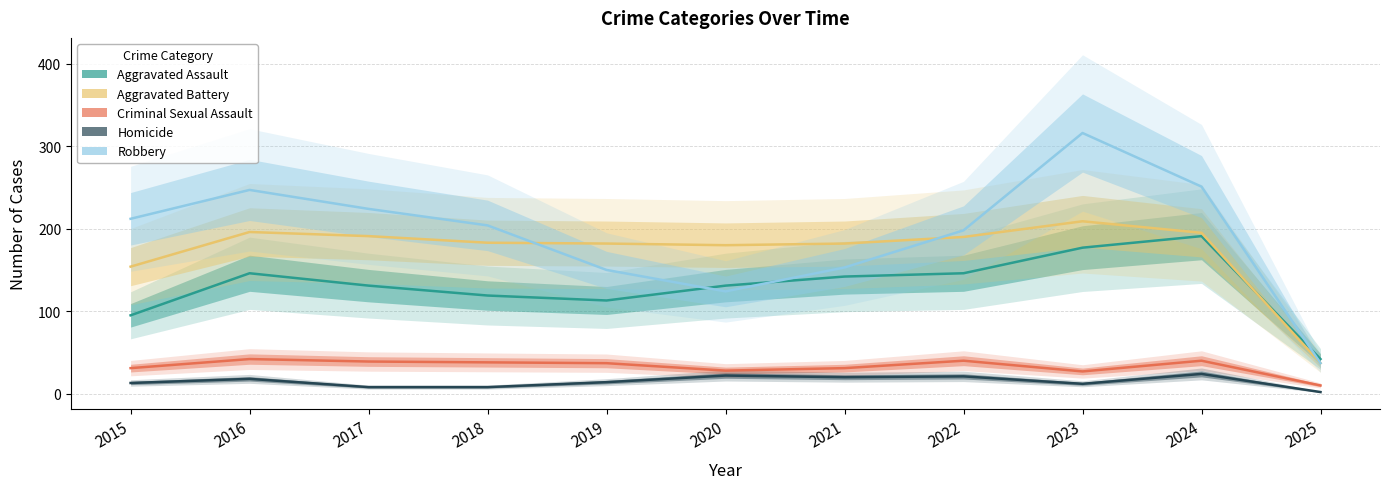

What is the average value of the Criminal Sexual Assault series?

33